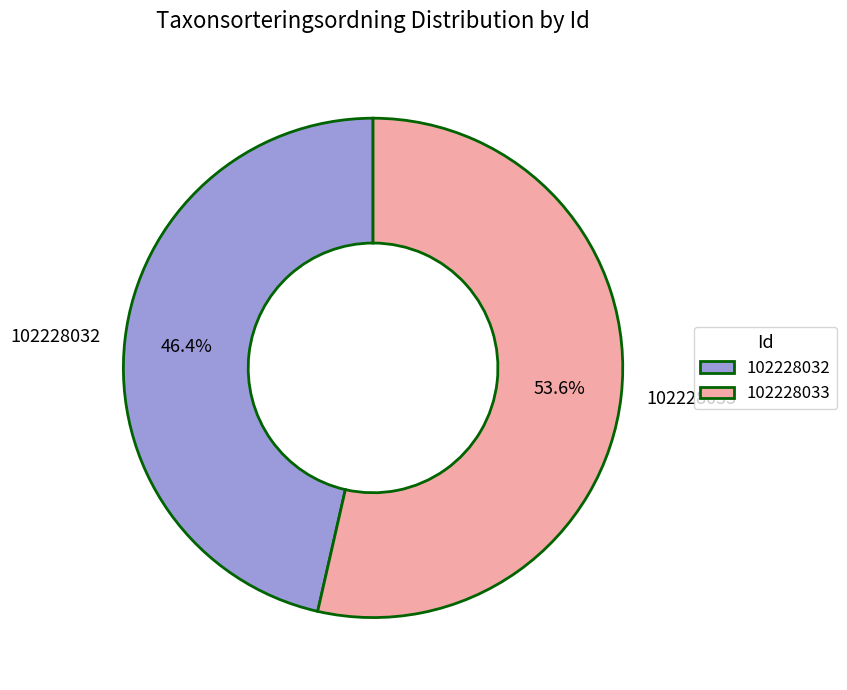

Is 102228032 the majority of the pie?

No